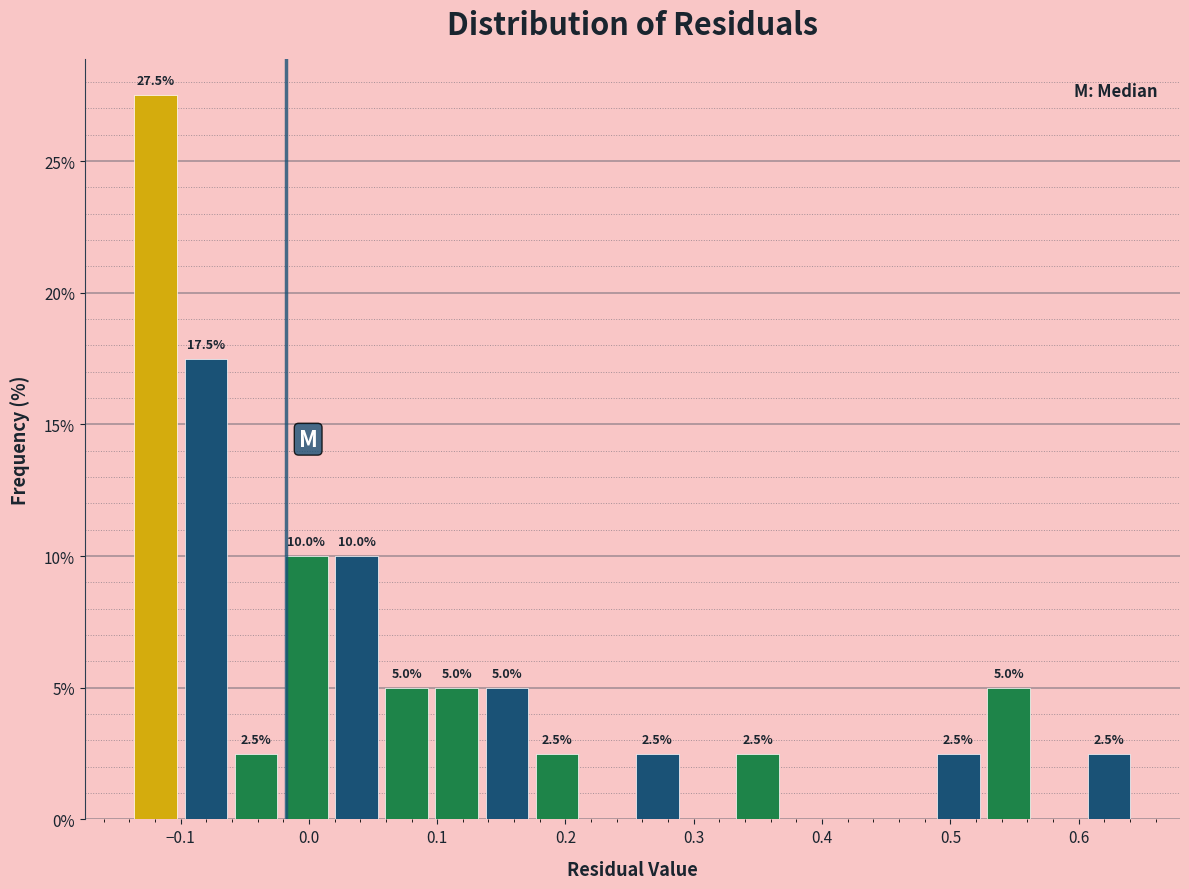

Around what value on the x-axis is the tallest bar? Give the approximate position of its centre, as read against the axis.

-0.12